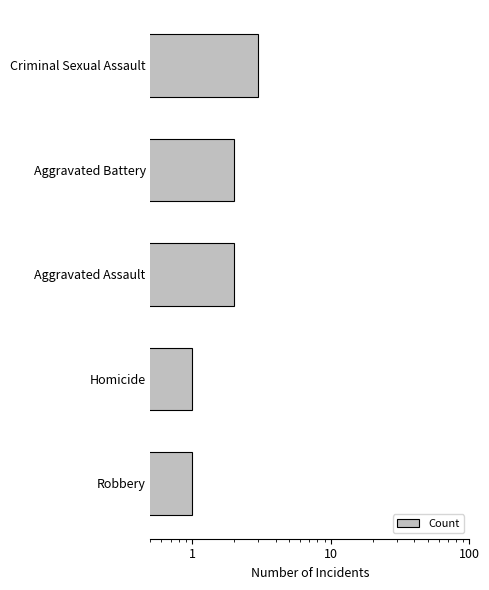

What is the minimum value shown in the chart?

1